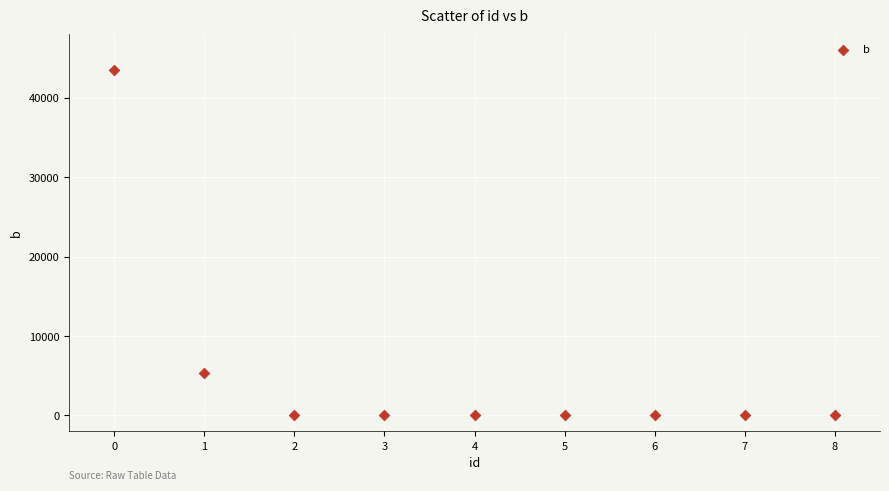

What is the average Y value?

5460